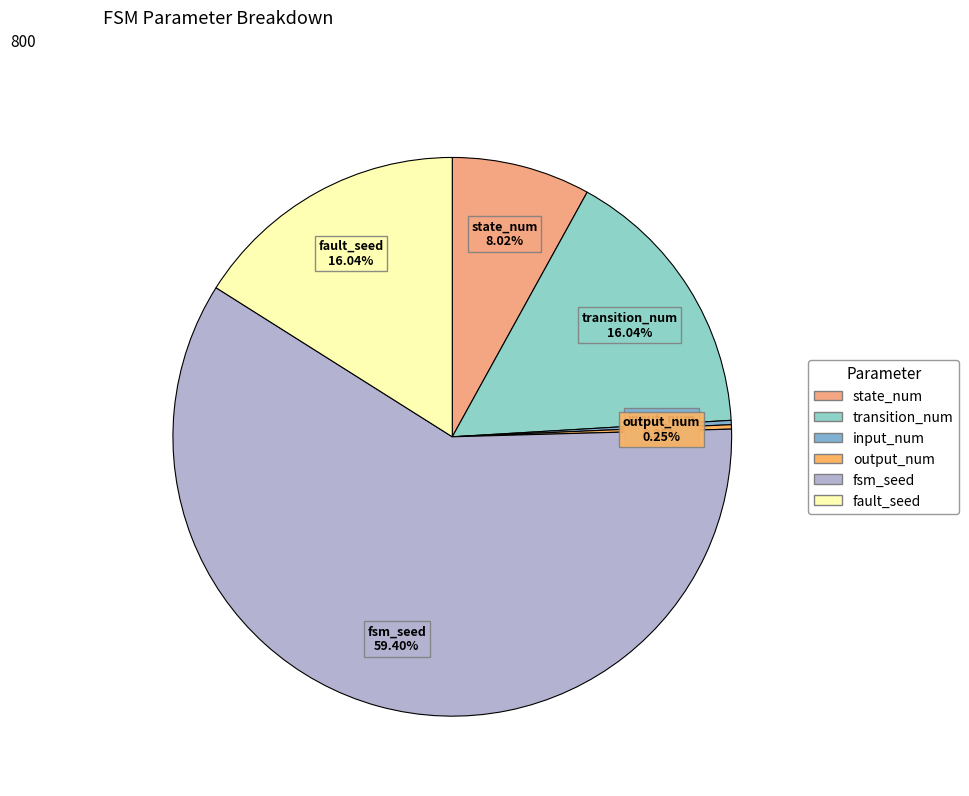

What is the largest slice in the pie chart?

fsm_seed